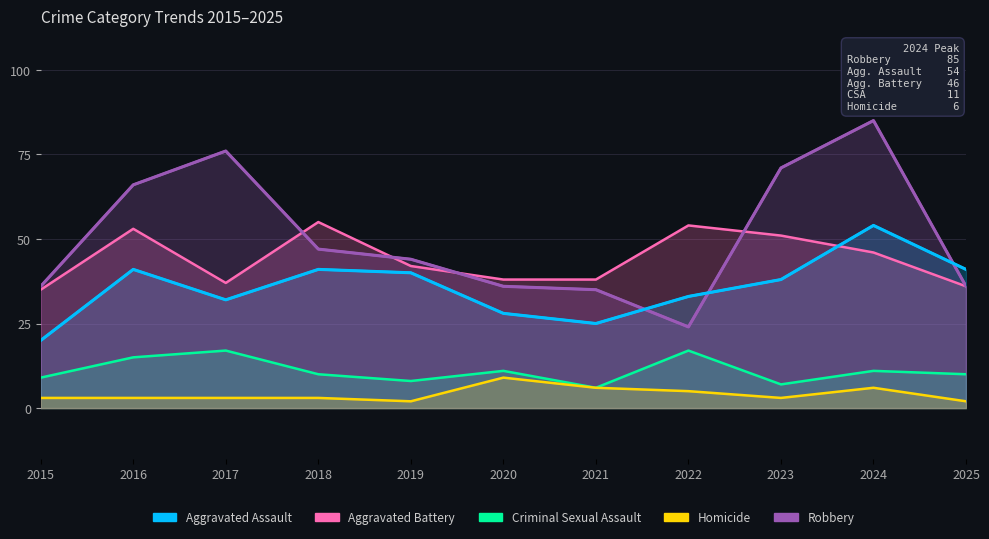

At which category is the sum across all series the highest?

2024